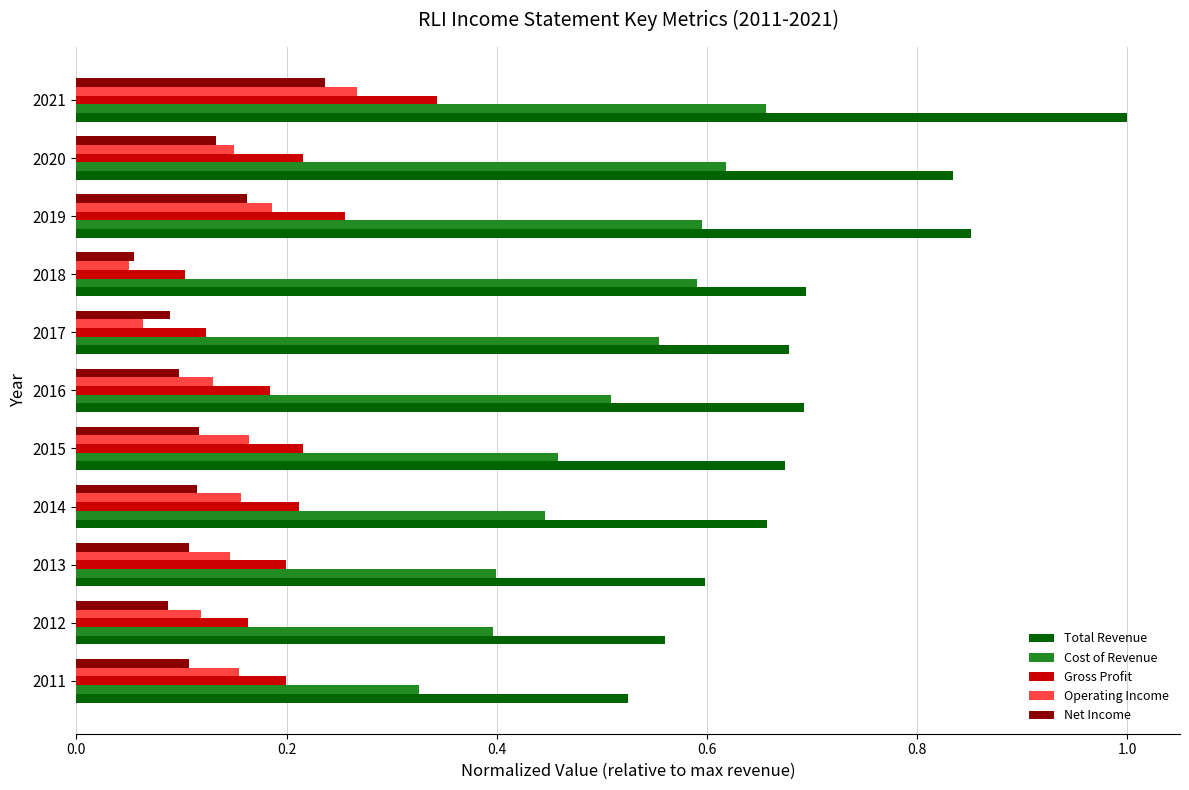

Which series has the largest range (max minus min)?

Total Revenue